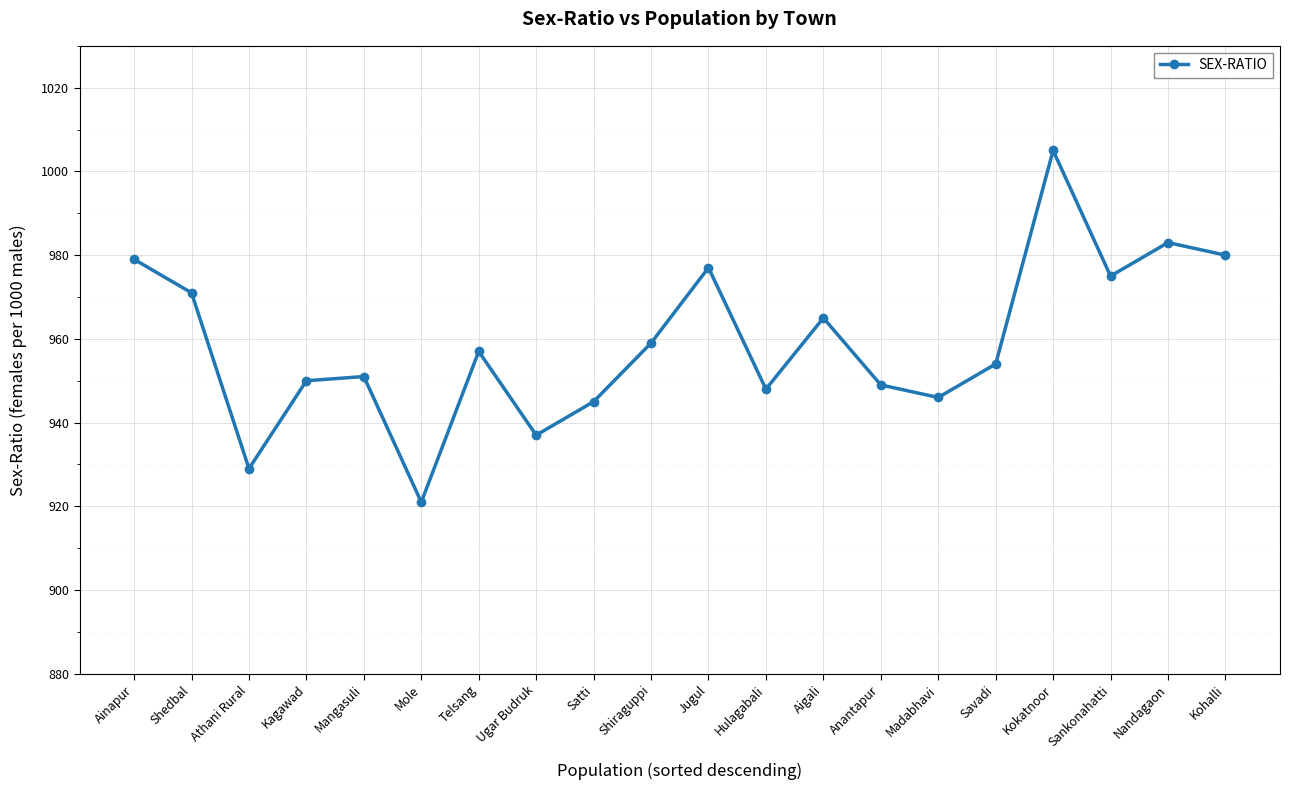

What is the label of the 18th point from the right?

Athani Rural